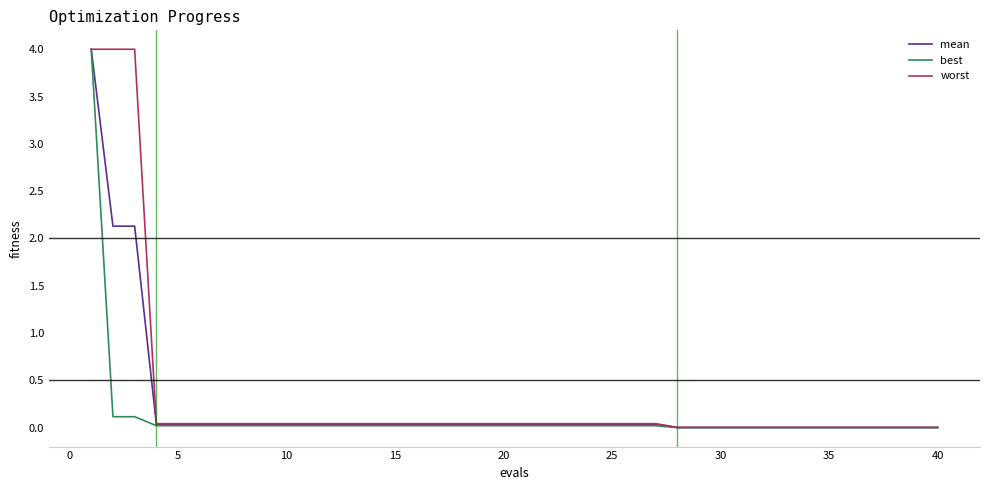

Is this an area chart (filled region under the line)?

No